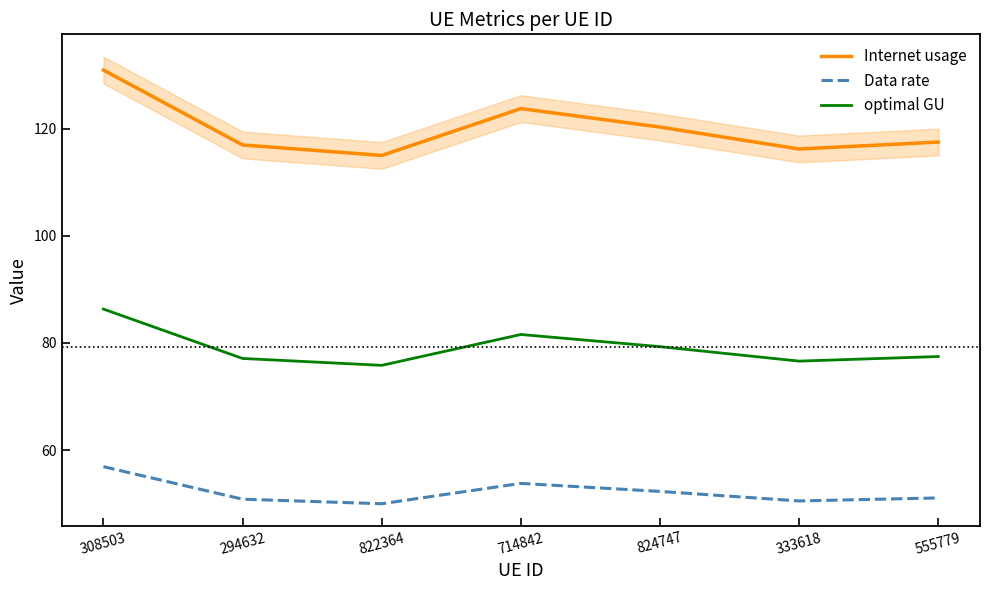

Is it true that optimal GU equals 75.8 at 822364?

True